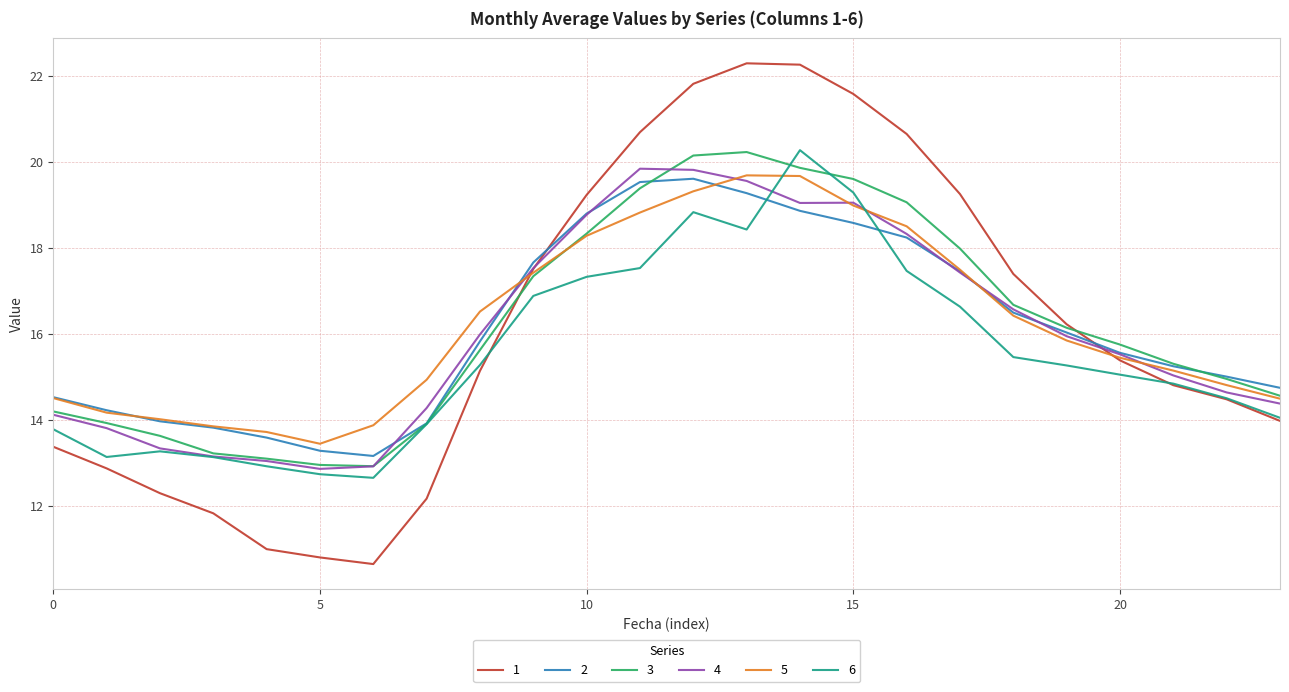

What is the minimum value shown in the chart?

10.6